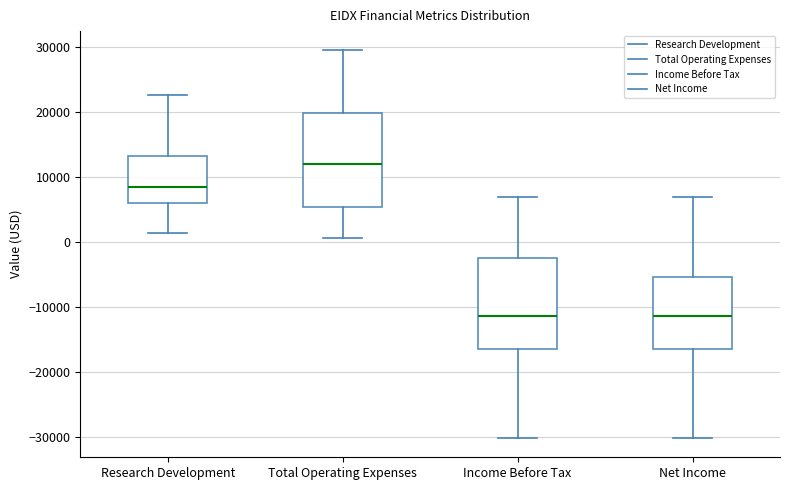

Which box has the highest median line?

Total Operating Expenses